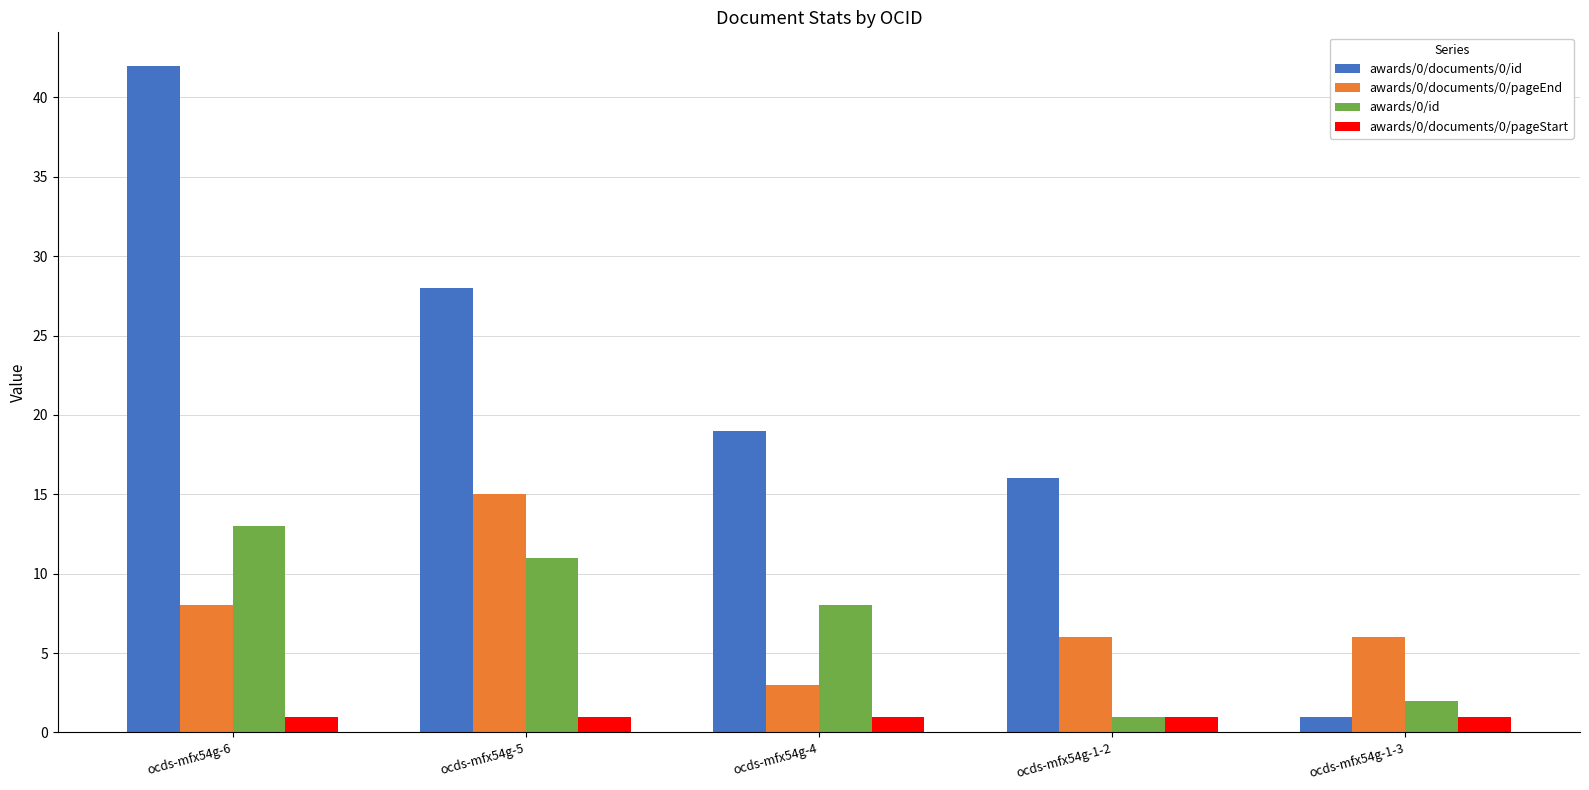

At which category is the sum across all series the highest?

ocds-mfx54g-6